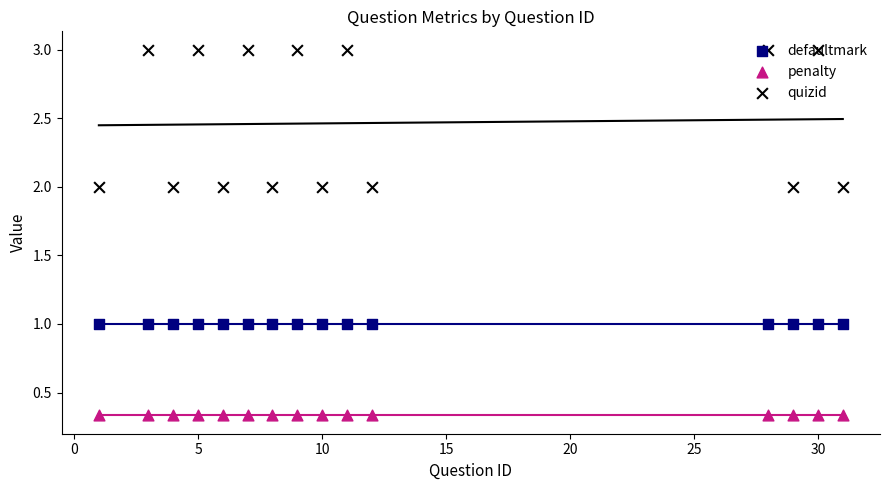

Which series reaches the maximum Y coordinate?

quizid